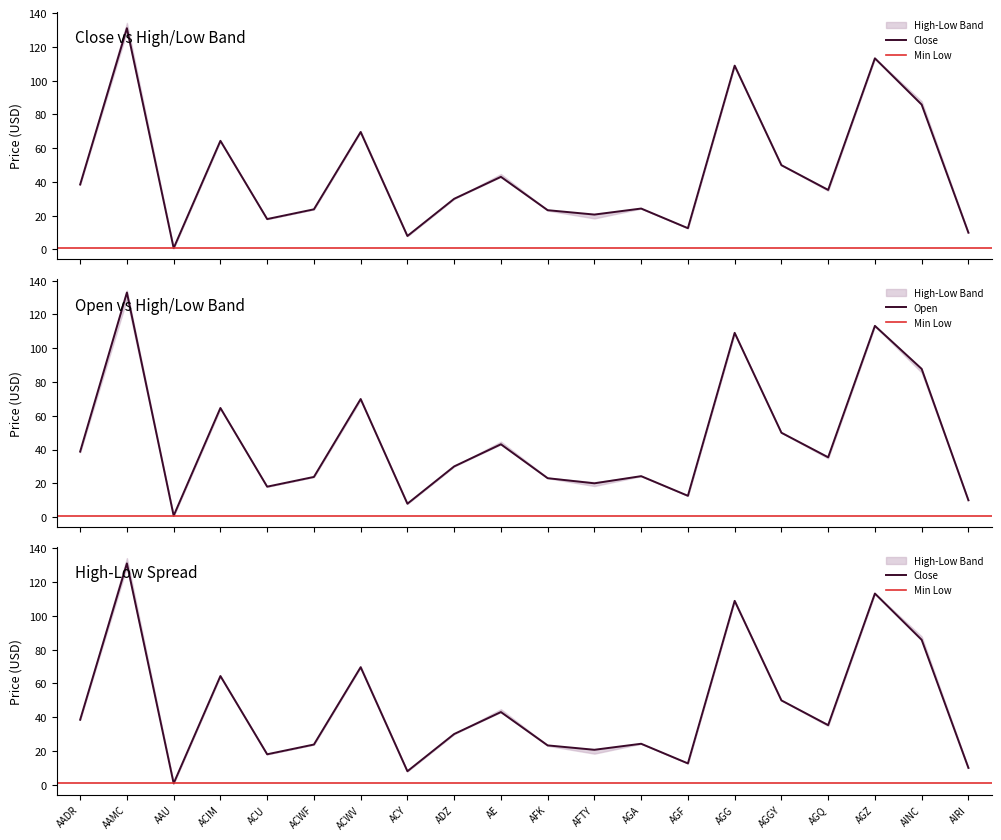

Reading left to right, extract all data points from this chart.

Close: 38.5	131.0	0.8	64.3	18.0	23.8	69.6	8.0	30.0	43.0	23.3	20.7	24.2	12.6	108.8	49.9	35.2	113.2	85.8	9.9
Low: 38.5	131.0	0.8	64.3	18.0	23.8	69.6	8.0	30.0	43.0	23.3	20.7	24.2	12.6	108.8	49.9	35.2	113.2	85.8	9.9
High: 38.8	132.9	0.8	64.6	18.0	23.8	69.9	7.9	30.0	43.1	23.0	20.0	24.2	12.6	109.1	50.0	35.4	113.2	87.8	9.9